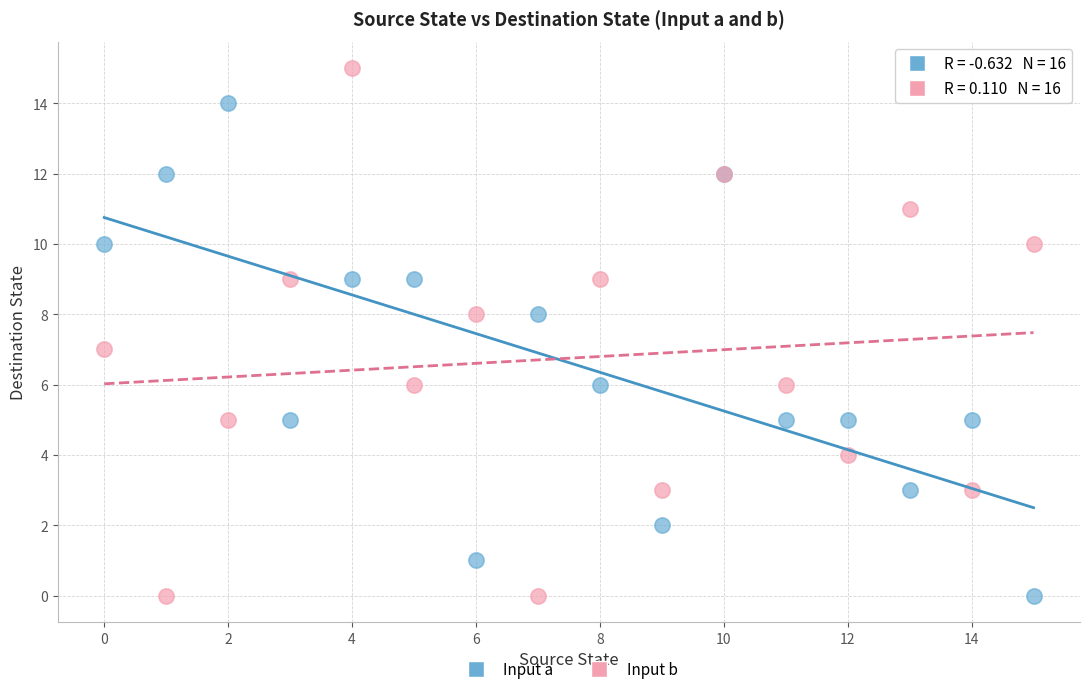

Which series reaches the maximum Y coordinate?

Input b